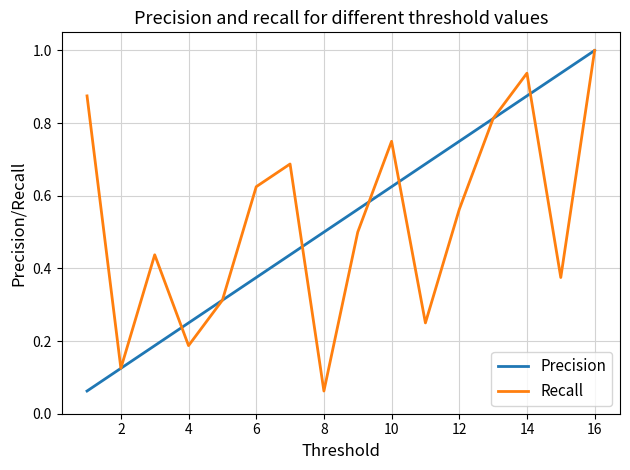

What is the highest value of the Recall series?

1.0